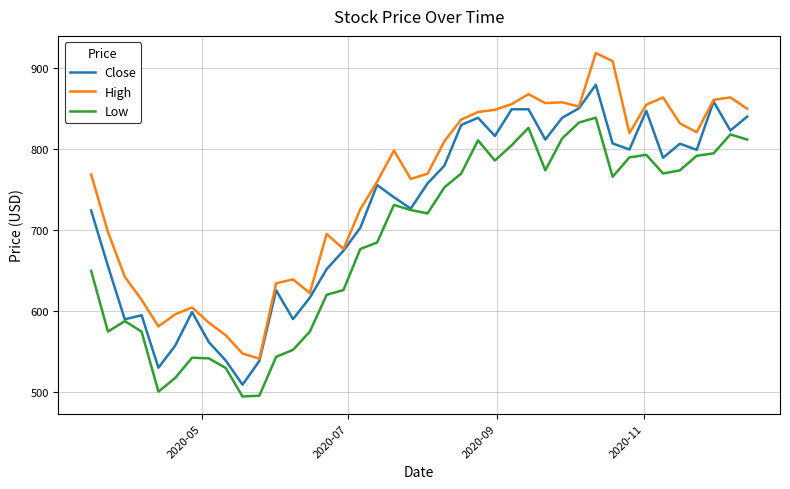

Rank the series by their maximum value, from lowest to highest.

Low, Close, High